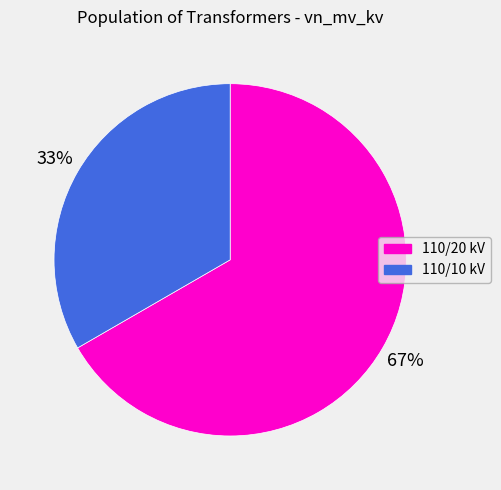

What percentage is the 110/10 kV slice, to the nearest percent?

33%